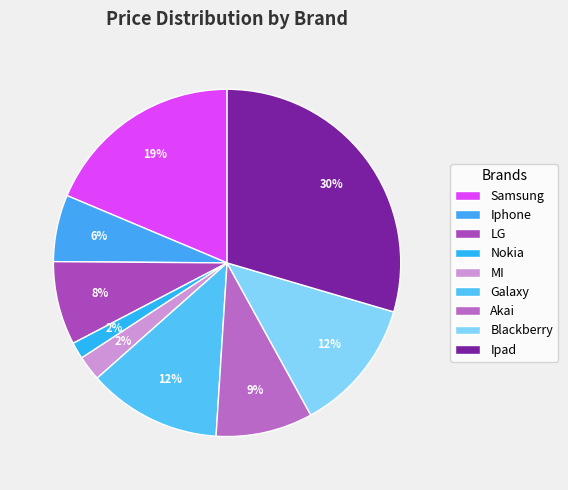

How many segments does this pie chart have?

9